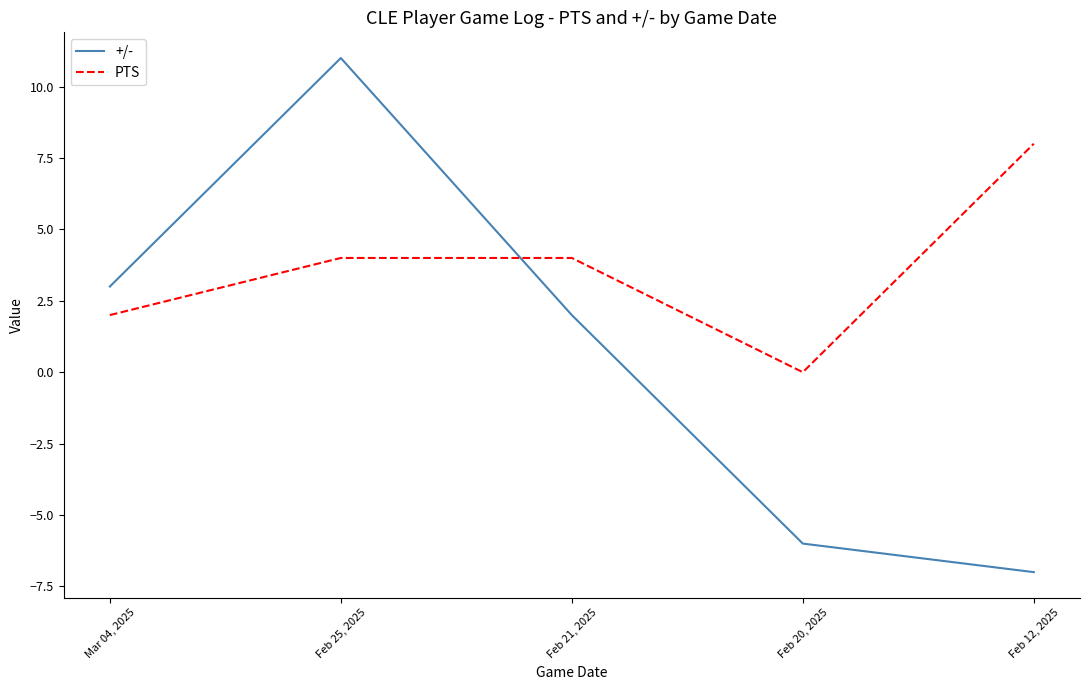

What are all the series names shown in the legend?

+/-, PTS